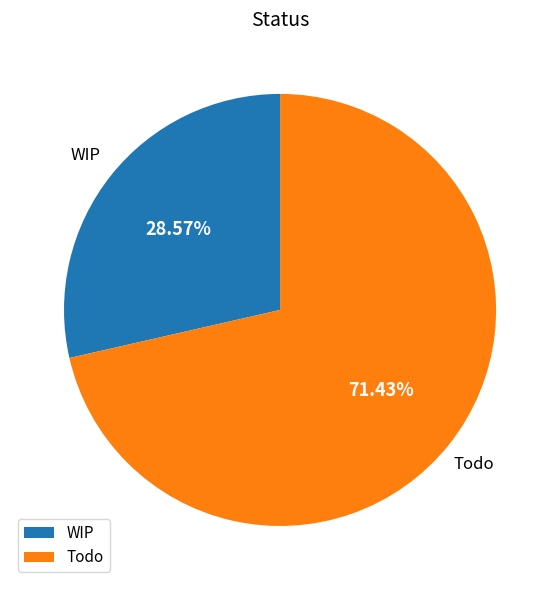

How many slices are in this pie chart?

2